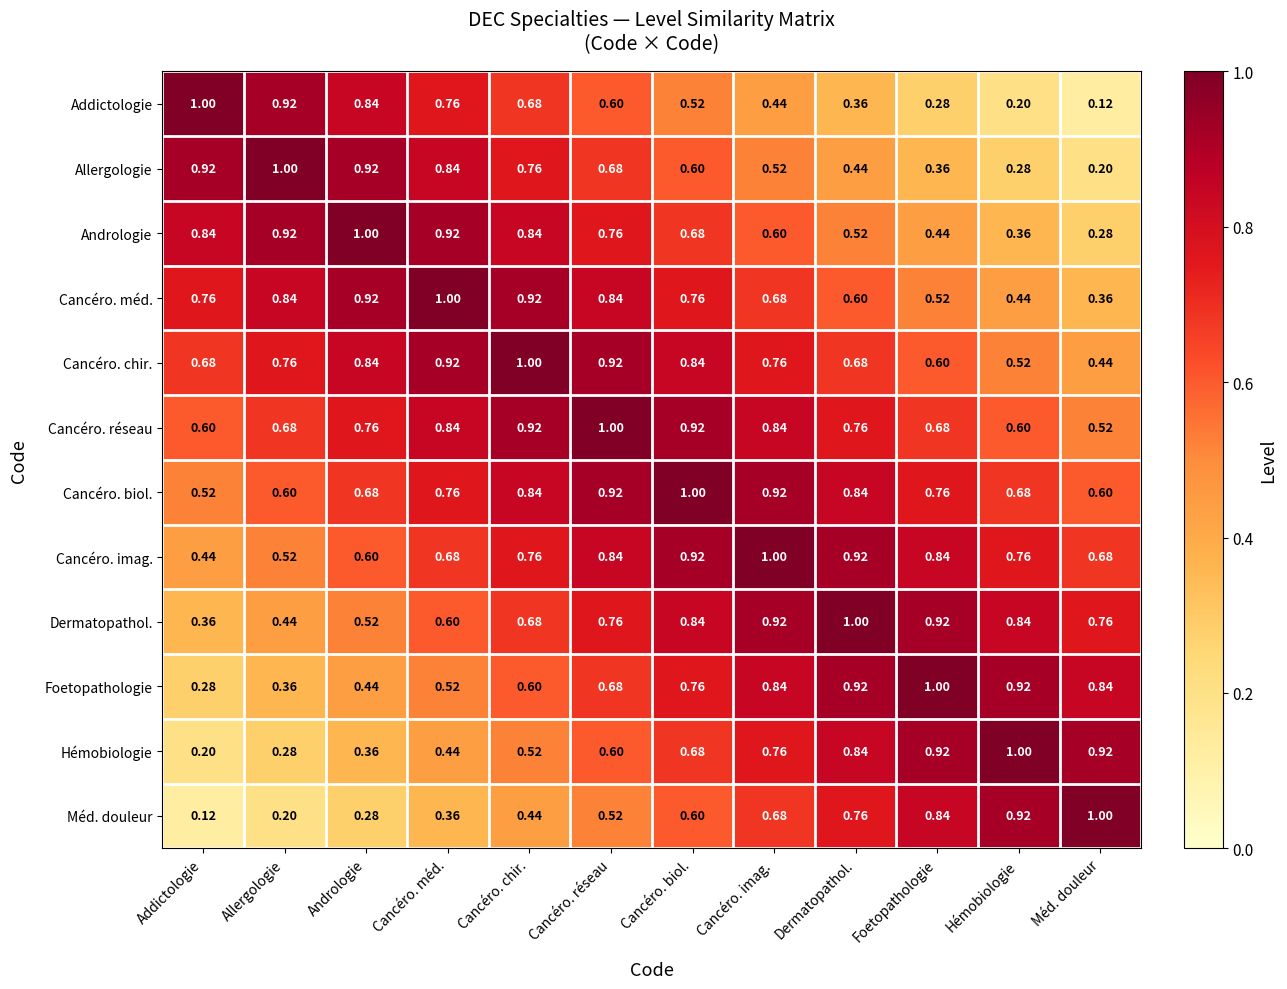

Is the value of Addictologie at Méd. douleur greater than the value of Dermatopathol. at Allergologie?

No